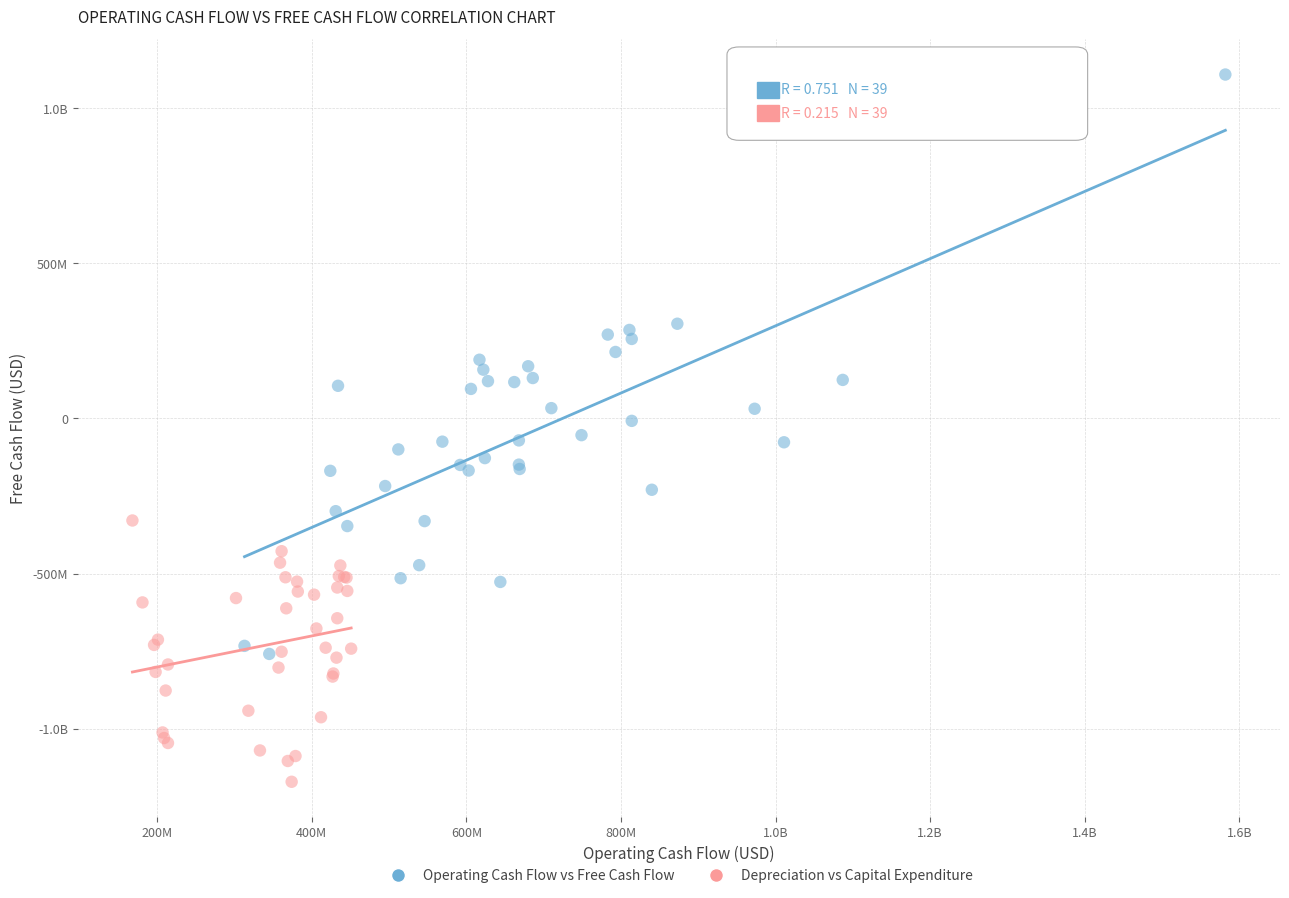

What are all the series names shown in the legend?

Operating Cash Flow vs Free Cash Flow, Depreciation vs Capital Expenditure